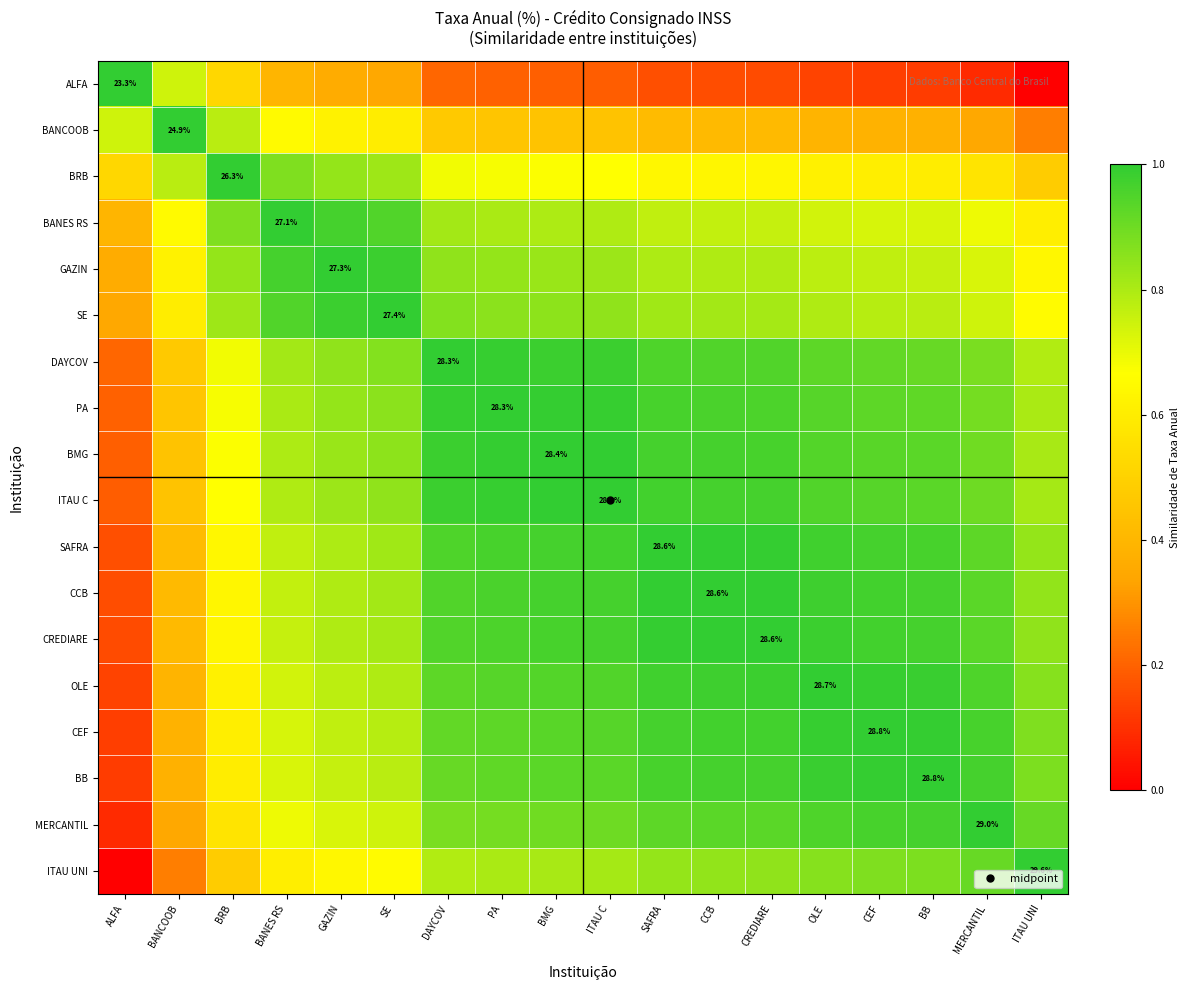

Is the value of SAFRA at BMG greater than the value of CREDIARE at CREDIARE?

No